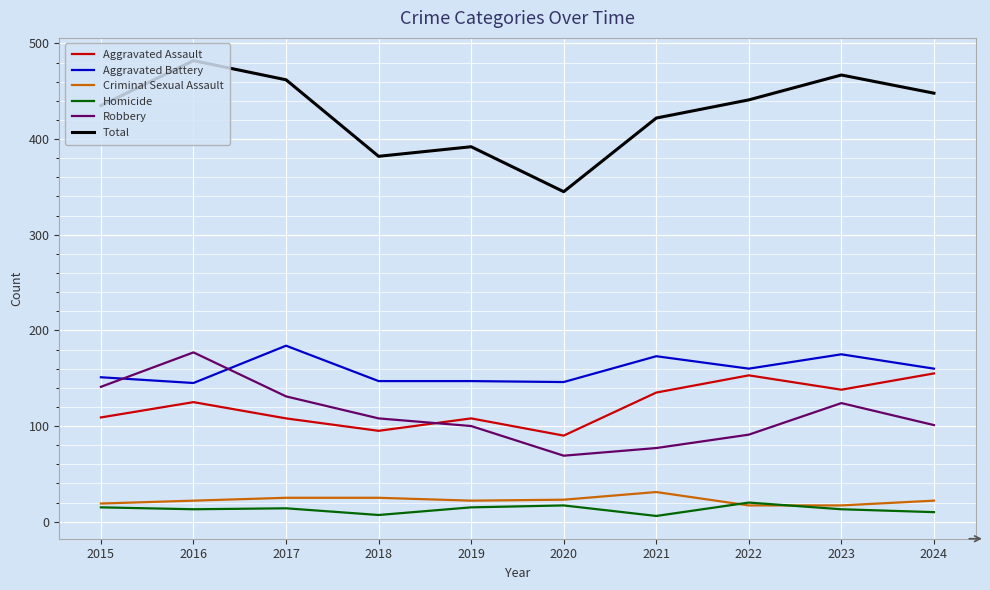

What are all the series names shown in the legend?

Aggravated Assault, Aggravated Battery, Criminal Sexual Assault, Homicide, Robbery, Total